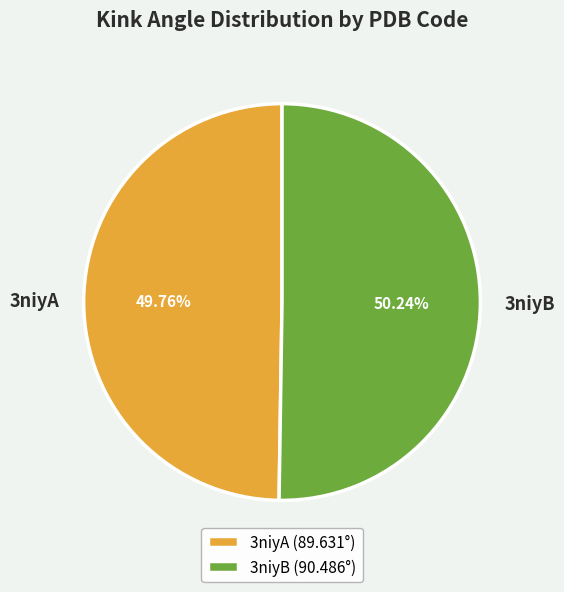

How many slices are in this pie chart?

2